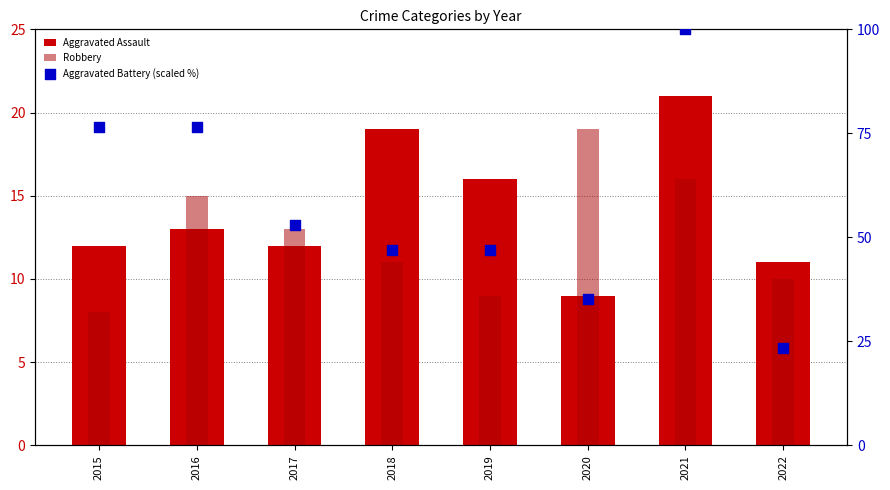

Is the value of Aggravated Battery (scaled %) at 2017 greater than the value of Aggravated Assault at 2016?

Yes